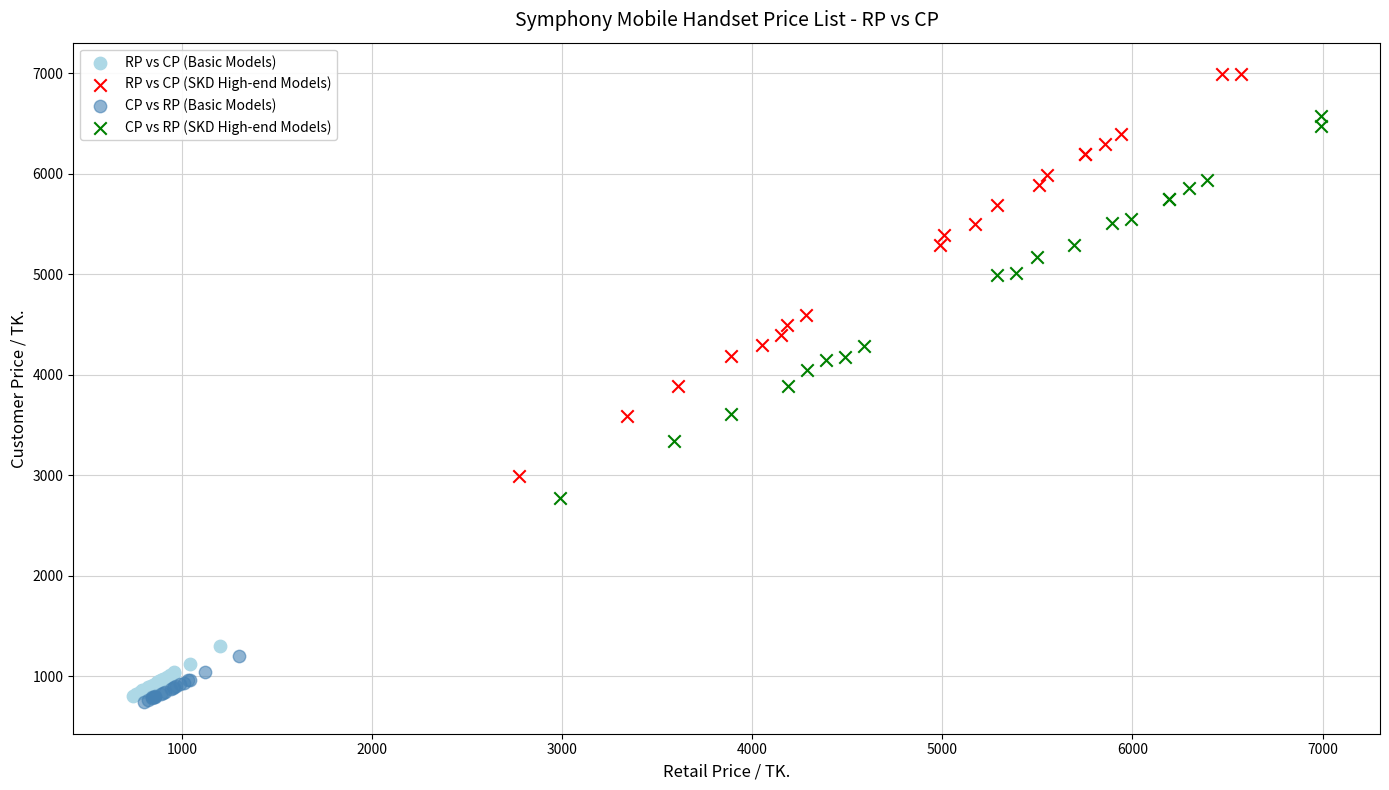

Which series reaches the maximum Y coordinate?

RP vs CP (SKD High-end Models)